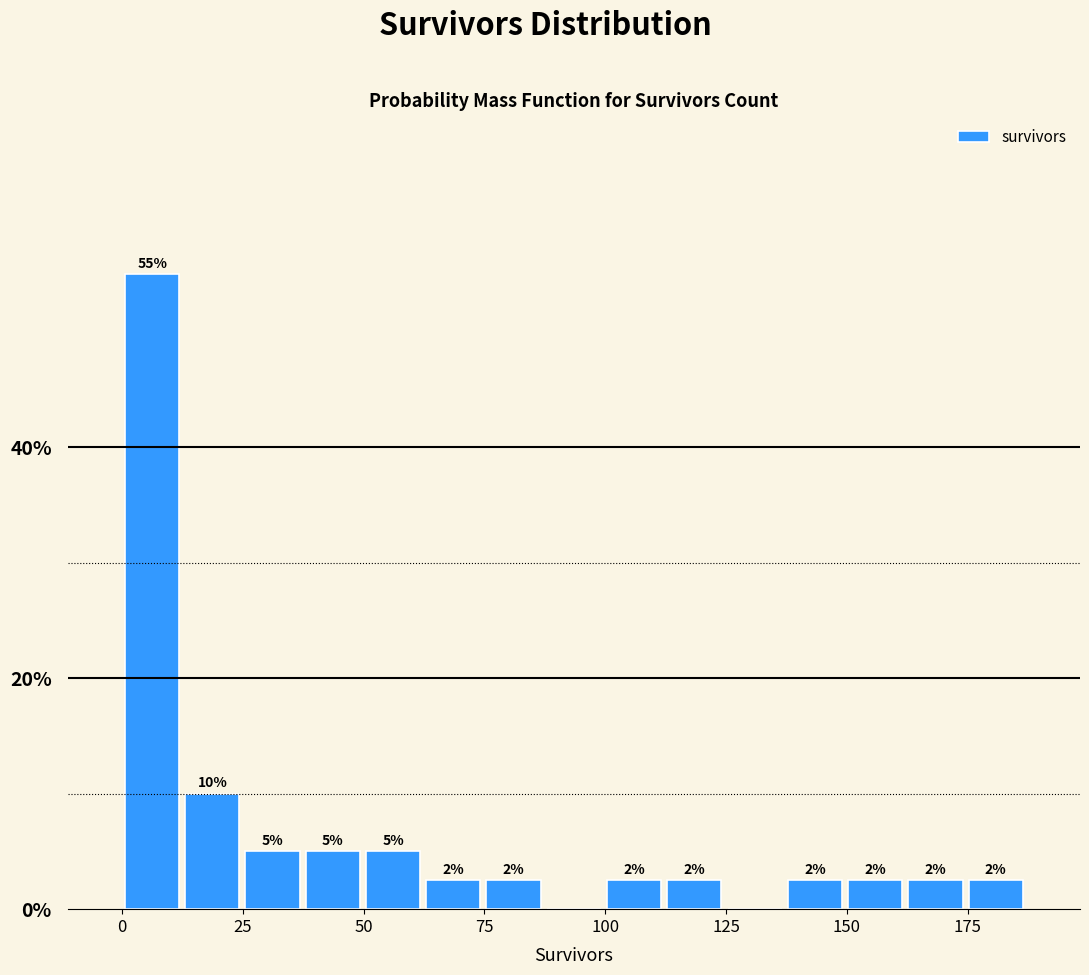

Around what value on the x-axis is the tallest bar? Give the approximate position of its centre, as read against the axis.

5